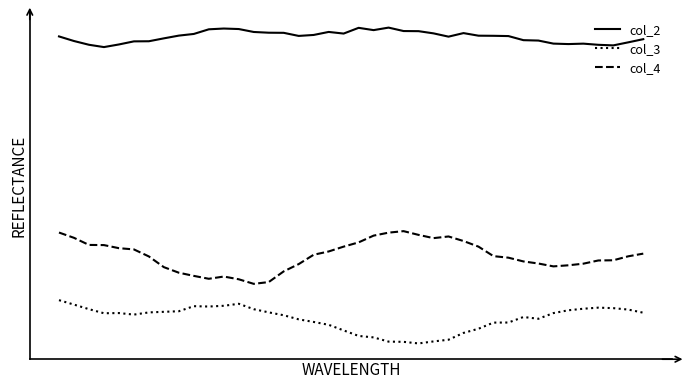

Which category has the lowest value in the col_2 series?

3